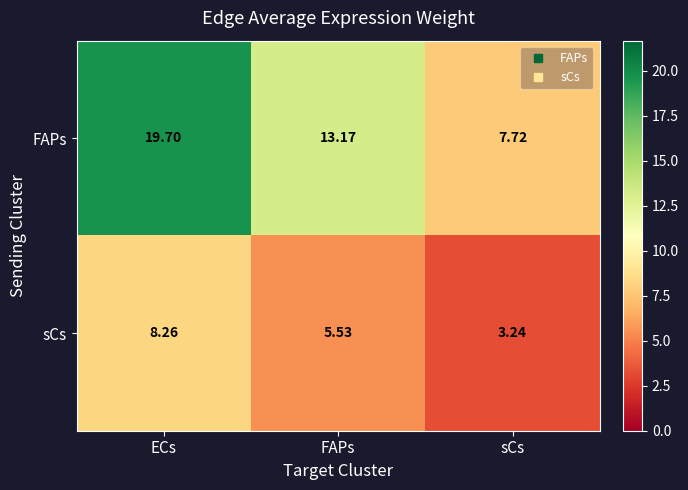

At which label does FAPs first exceed 13?

ECs